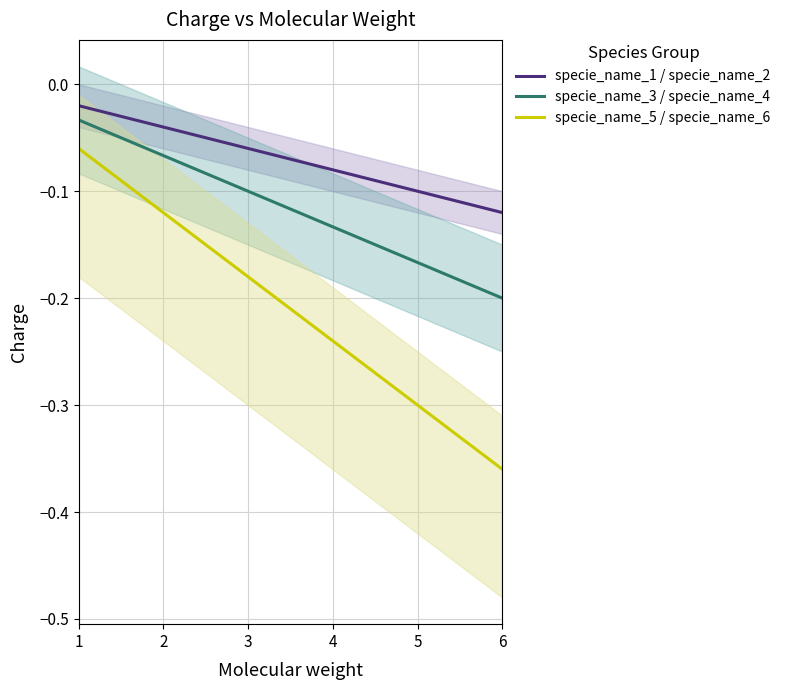

Which series has the largest total across all categories?

specie_name_1 / specie_name_2